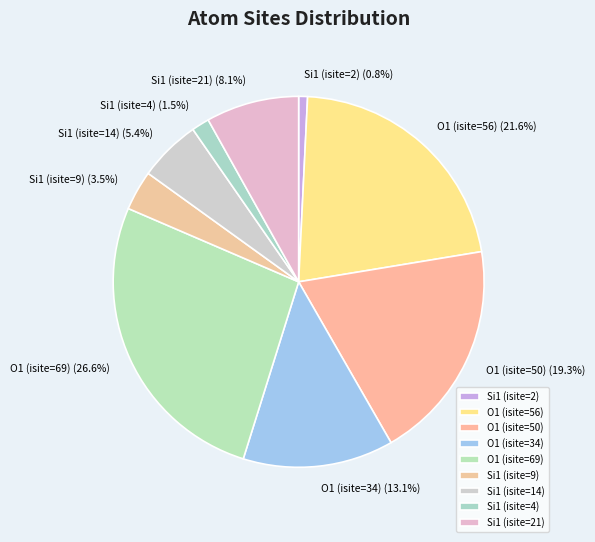

Does any single category account for the majority?

No